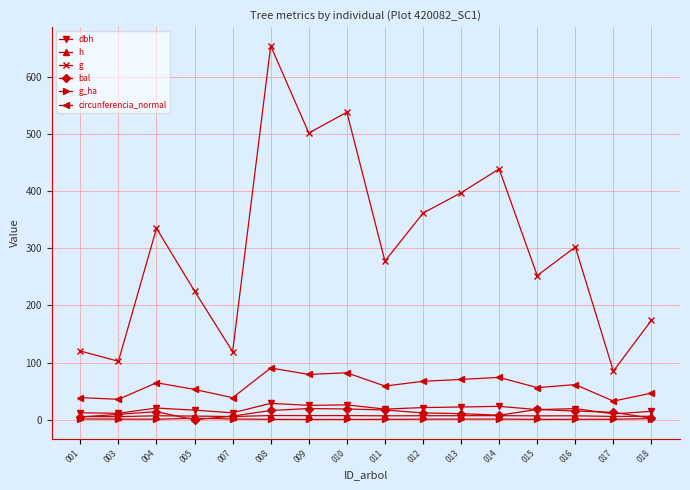

Is the value of circunferencia_normal at 016 greater than the value of h at 018?

Yes